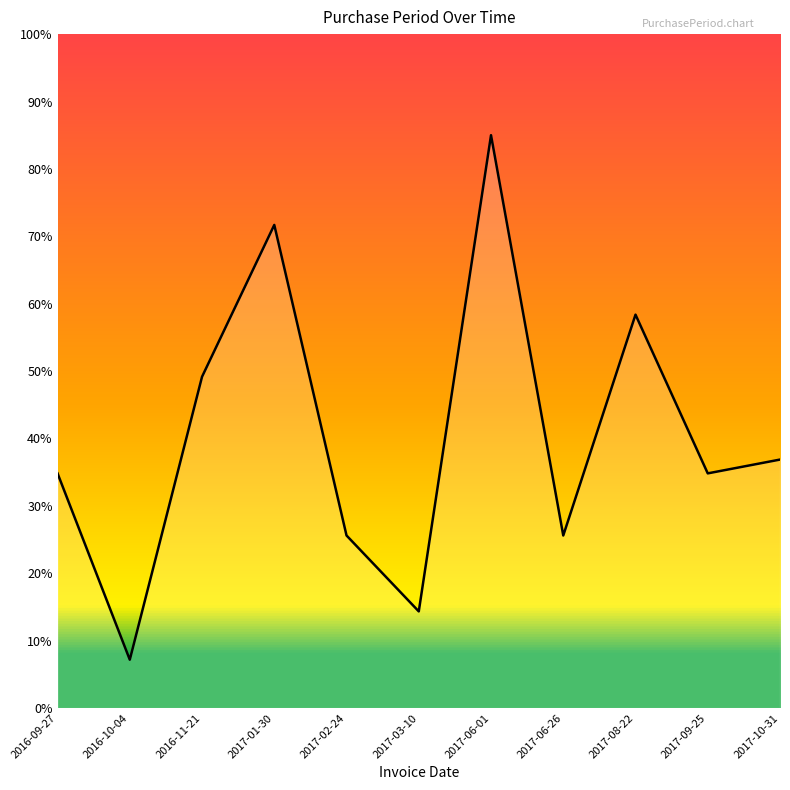

What position from the left is 2017-02-24?

5